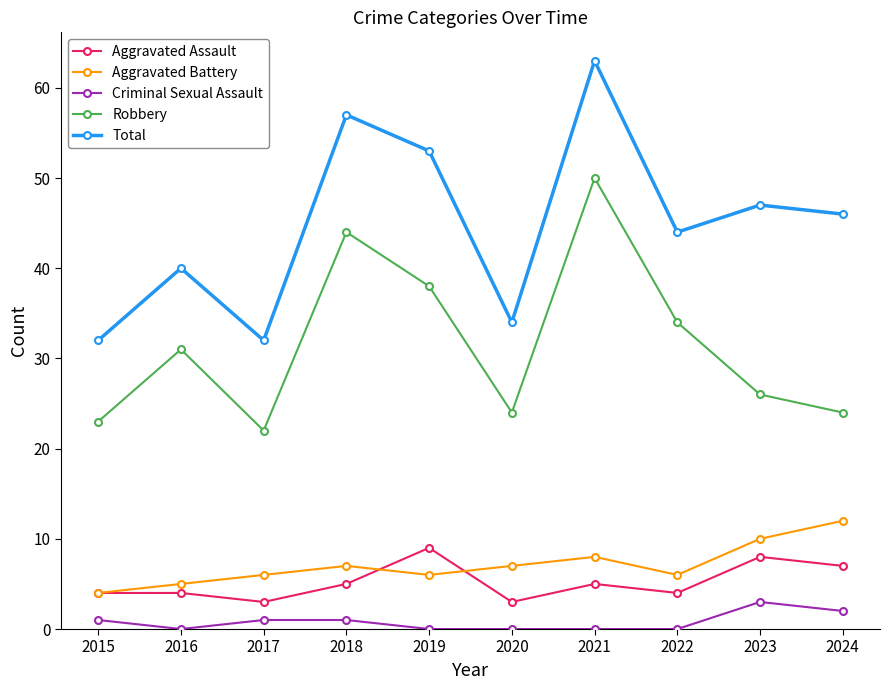

What is the difference between the second highest and minimum values in the Robbery series?

22